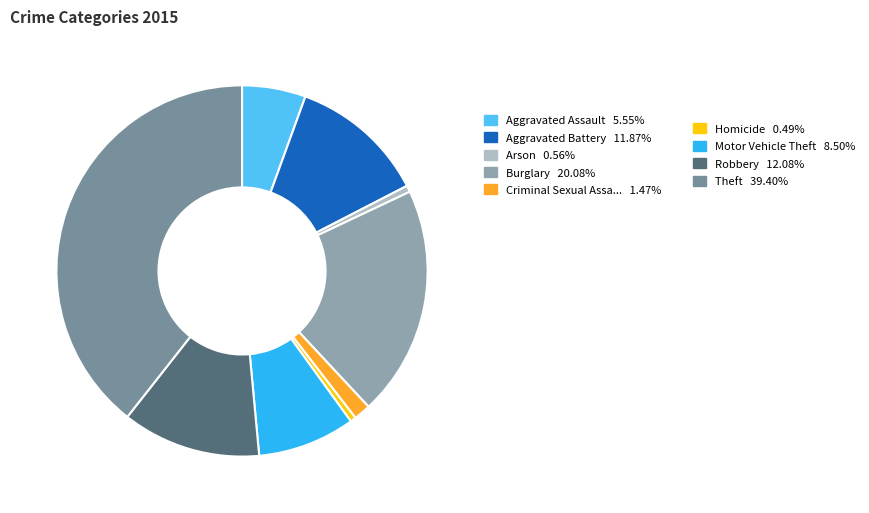

Count the number of slices in the pie.

9